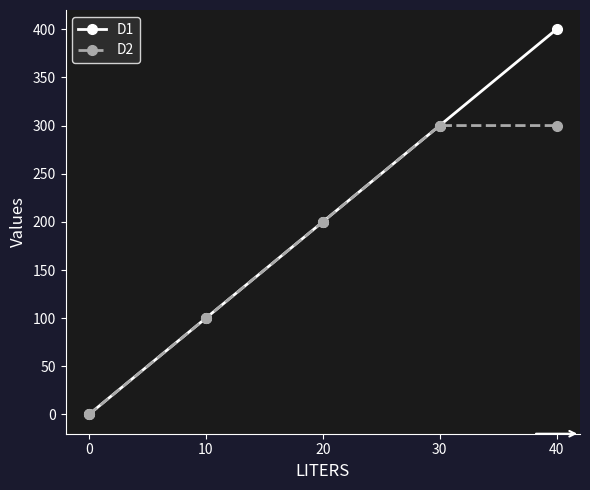

Does the chart display data point markers on the line(s)?

Yes